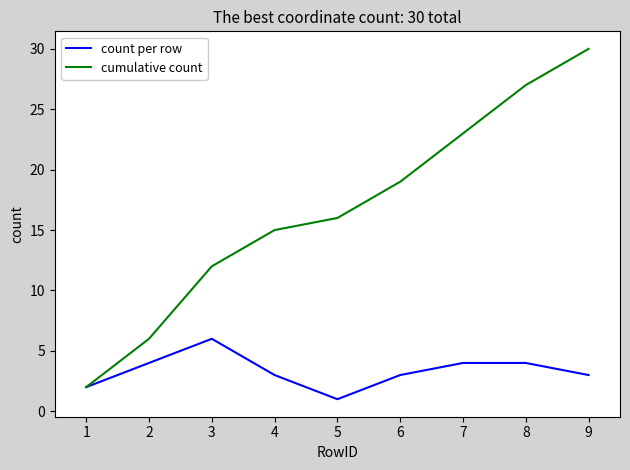

How many interior local valleys does the count per row series have?

1